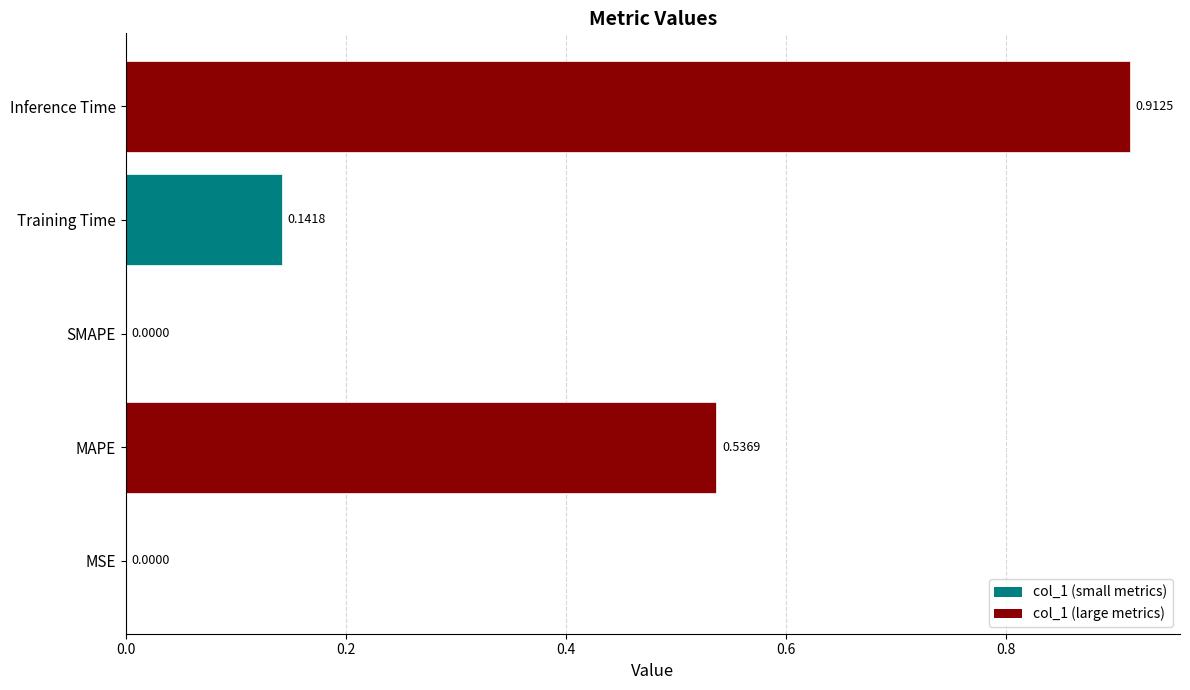

Between Training Time and MAPE, which is larger?

MAPE